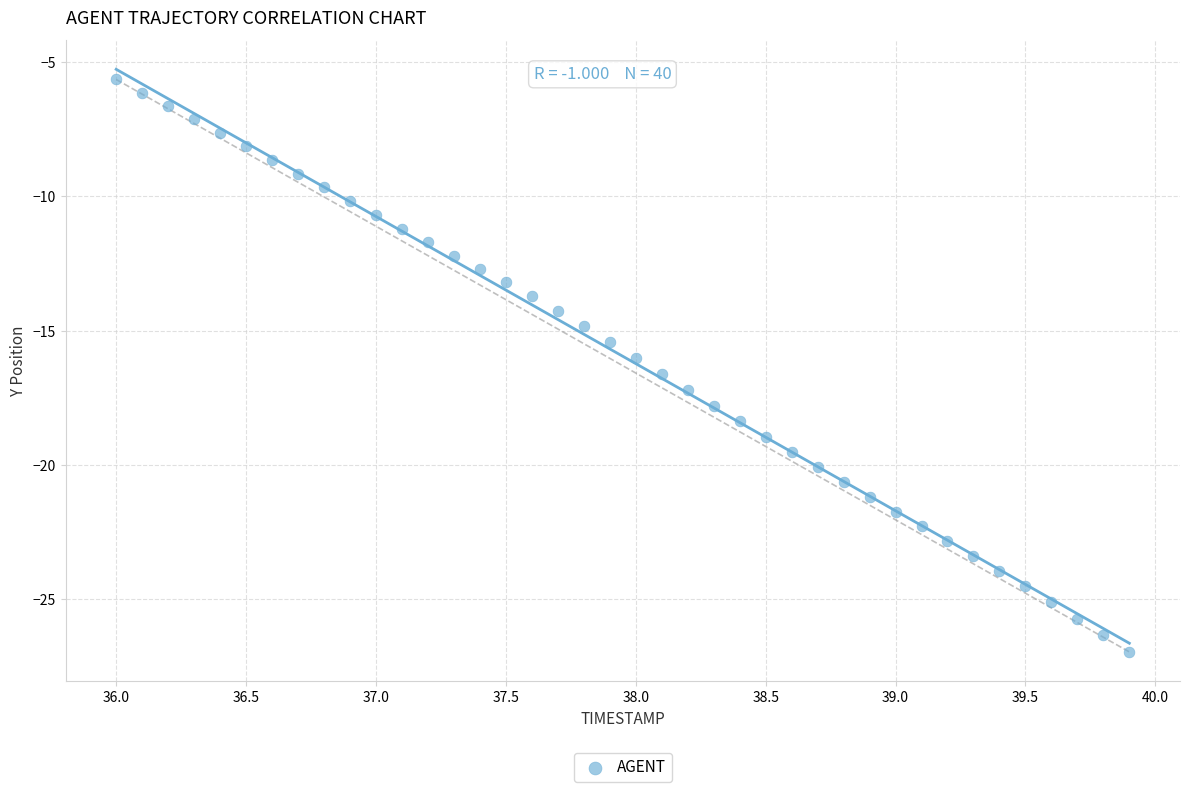

What is the range of X values (max minus min)?

3.9